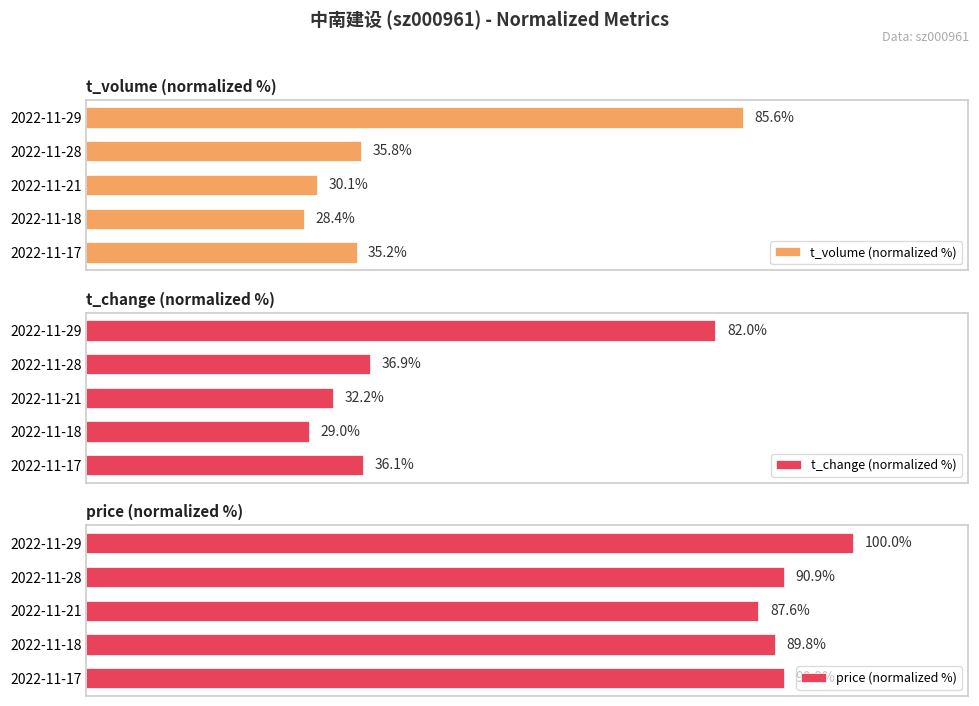

List the series in order of their peak value, highest first.

price (normalized %), t_volume (normalized %), t_change (normalized %)